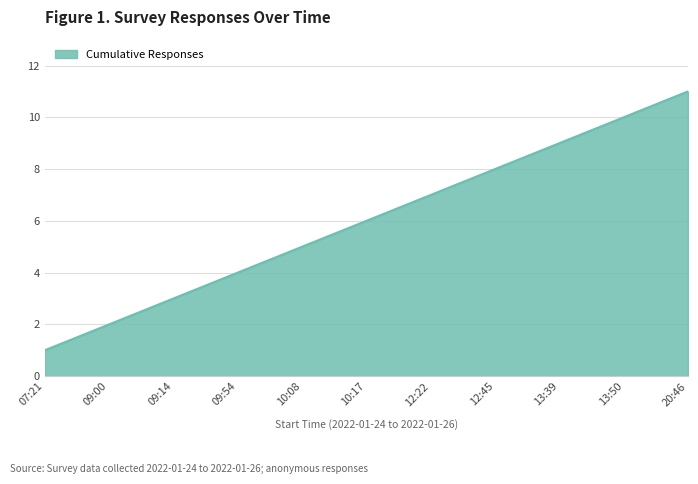

How many lines are shown in the chart?

1